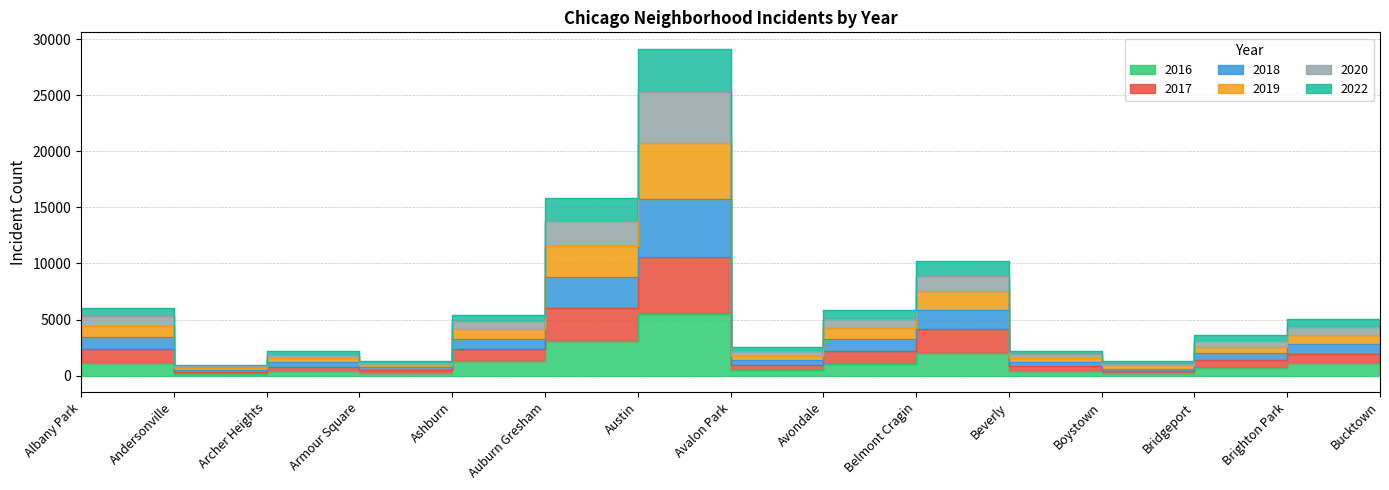

Does the chart display data point markers on the line(s)?

No